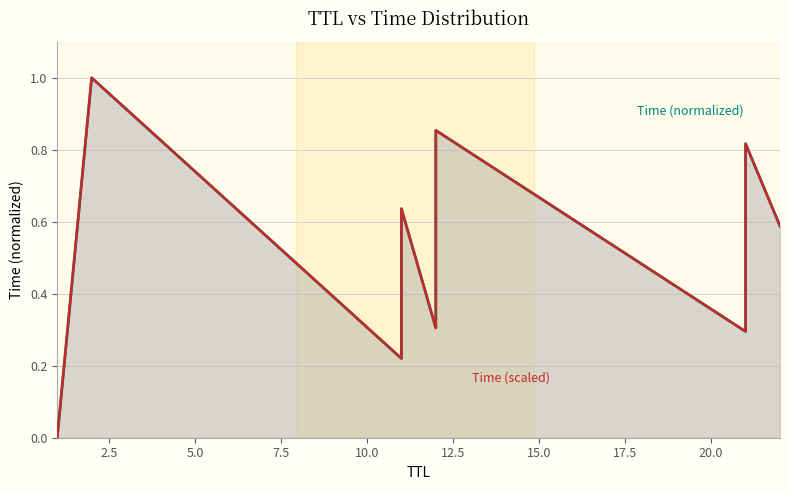

Which series has the largest total across all categories?

Time (scaled)